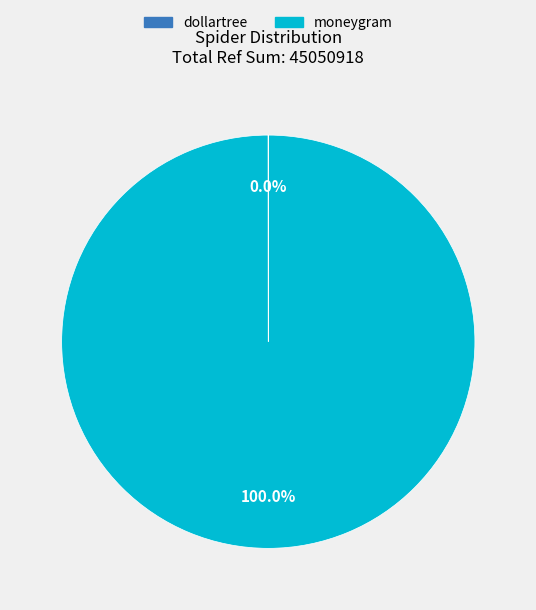

Which slice is the largest?

moneygram